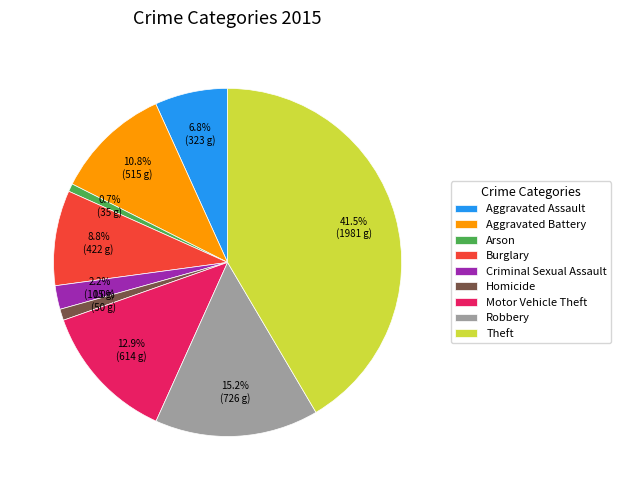

To the nearest percent, what percentage of the pie is Aggravated Assault?

7%